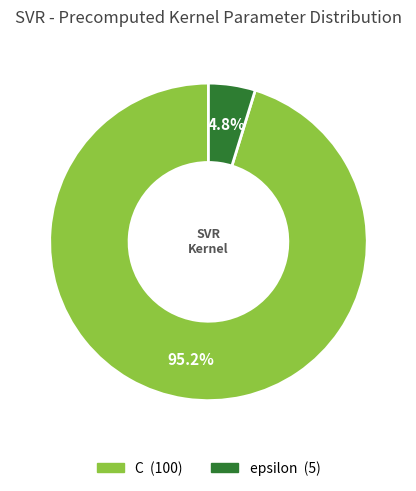

What is the total percentage of C and epsilon?

100.0%